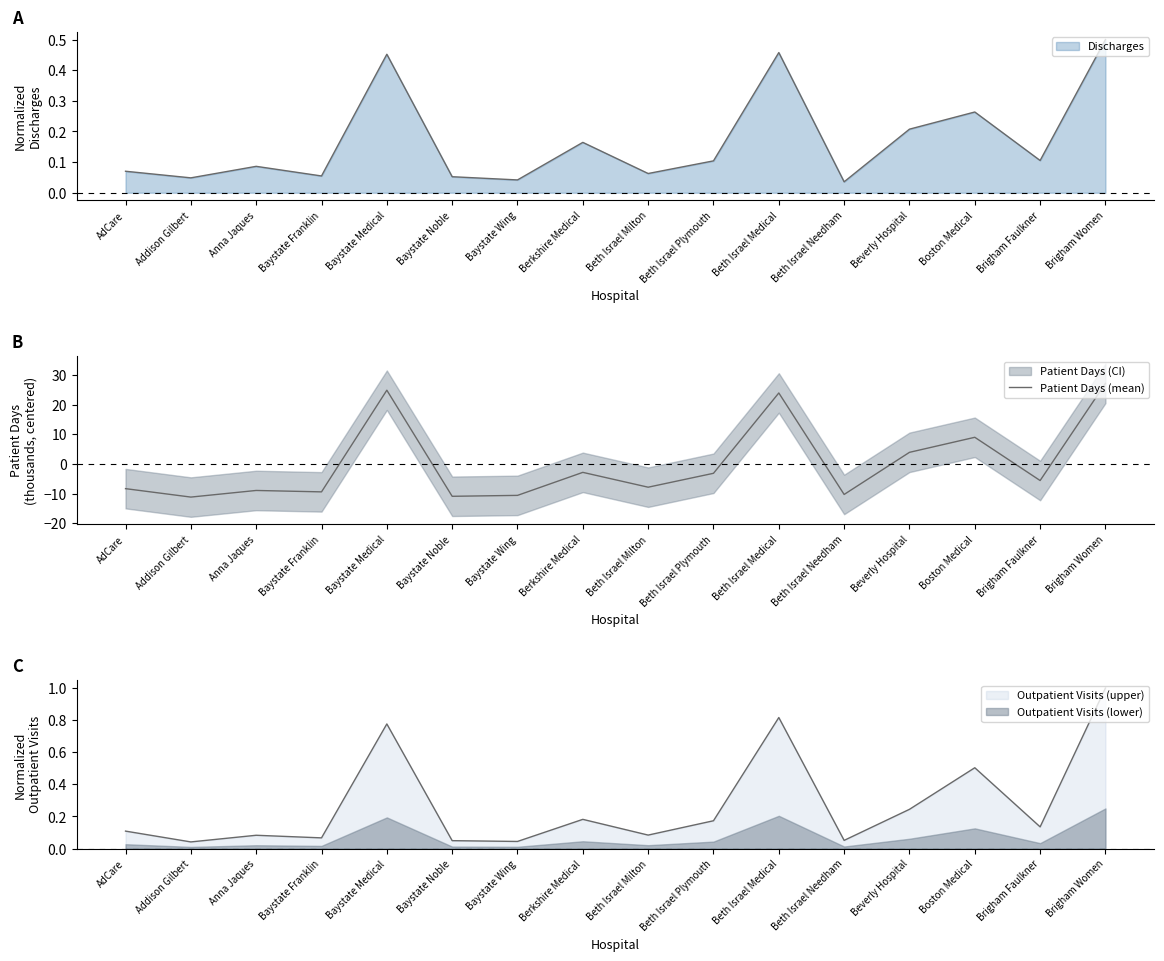

How many data points does each series have?

16